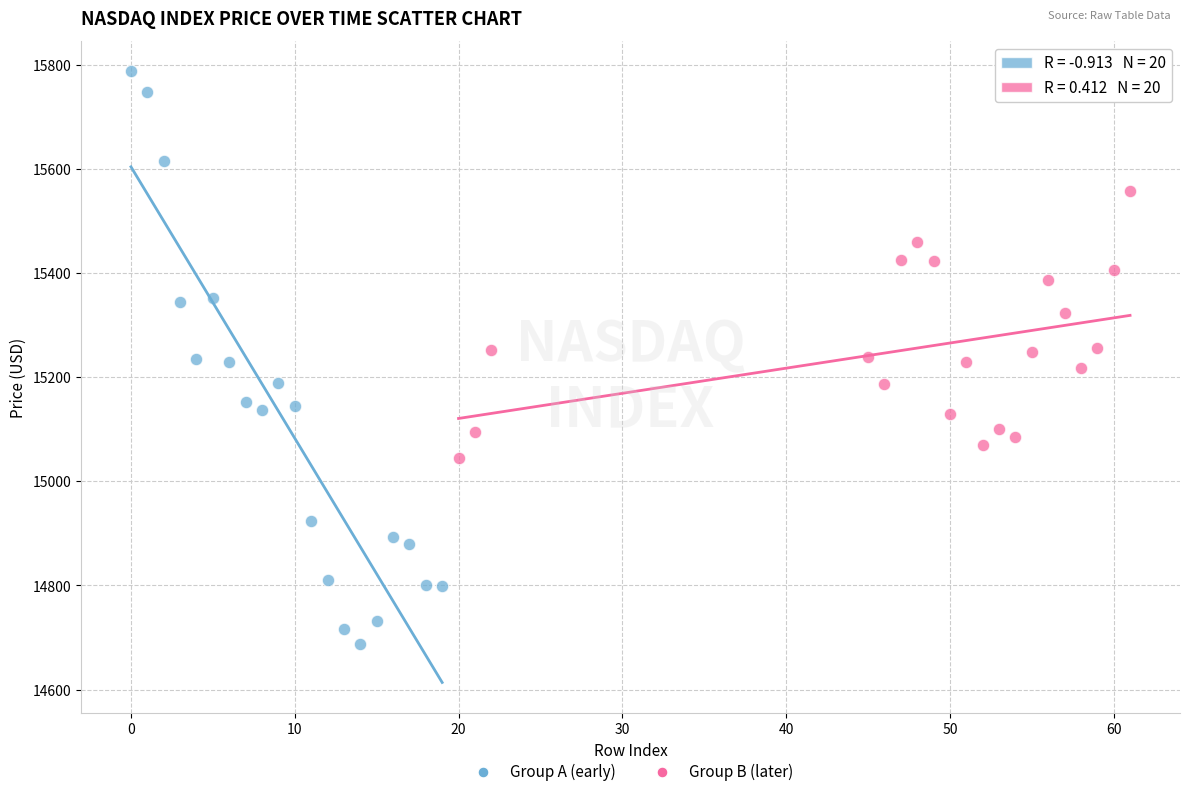

Which series has the largest Y range (max minus min)?

Group A (early)